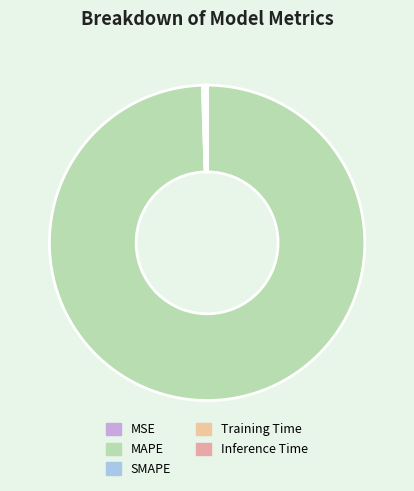

Combined, what portion of the pie is Inference Time and Training Time?

0.2%